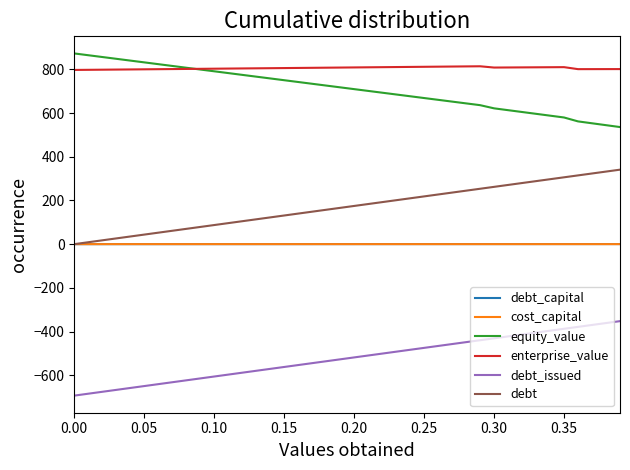

What is the highest value of the debt_issued series?

-352.4